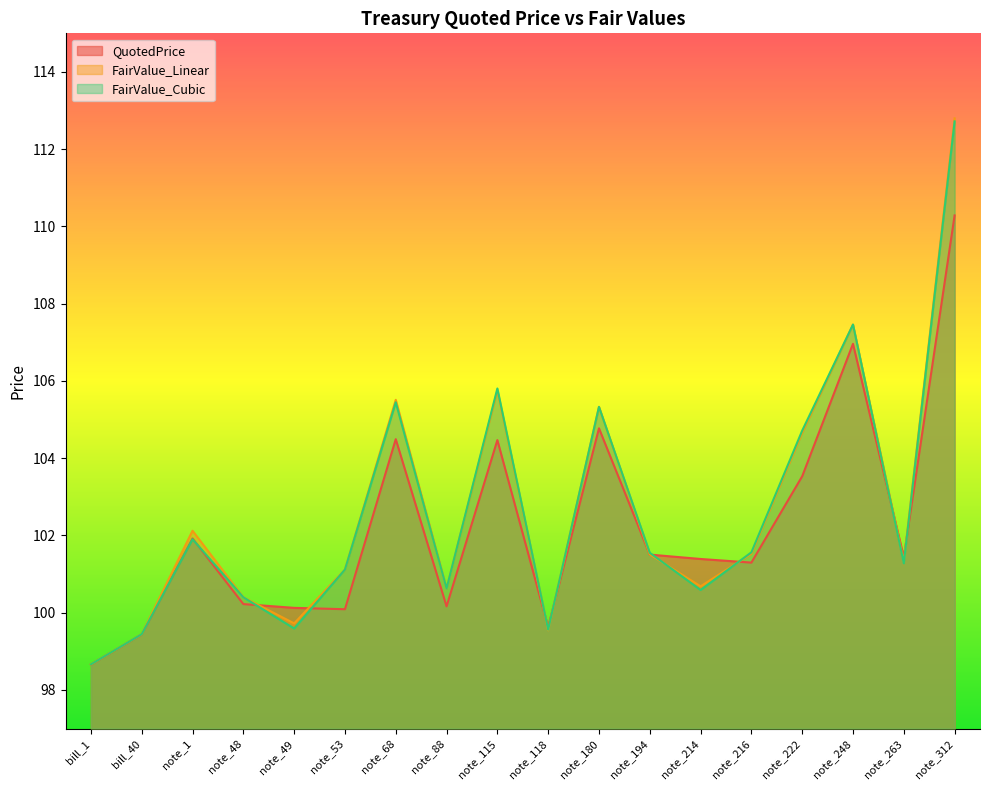

Reading left to right, list all the values displayed in this chart.

QuotedPrice: bill_1=98.7	bill_40=99.4	note_1=101.9	note_48=100.2	note_49=100.1	note_53=100.1	note_68=104.5	note_88=100.2	note_115=104.5	note_118=99.6	note_180=104.8	note_194=101.5	note_214=101.4	note_216=101.3	note_222=103.5	note_248=107.0	note_263=101.4	note_312=110.3
FairValue_Linear: bill_1=98.7	bill_40=99.4	note_1=102.1	note_48=100.4	note_49=99.7	note_53=101.1	note_68=105.5	note_88=100.6	note_115=105.7	note_118=99.5	note_180=105.3	note_194=101.5	note_214=100.7	note_216=101.5	note_222=104.7	note_248=107.5	note_263=101.3	note_312=112.8
FairValue_Cubic: bill_1=98.7	bill_40=99.4	note_1=101.9	note_48=100.4	note_49=99.6	note_53=101.1	note_68=105.4	note_88=100.6	note_115=105.8	note_118=99.6	note_180=105.3	note_194=101.6	note_214=100.6	note_216=101.6	note_222=104.7	note_248=107.5	note_263=101.3	note_312=112.7